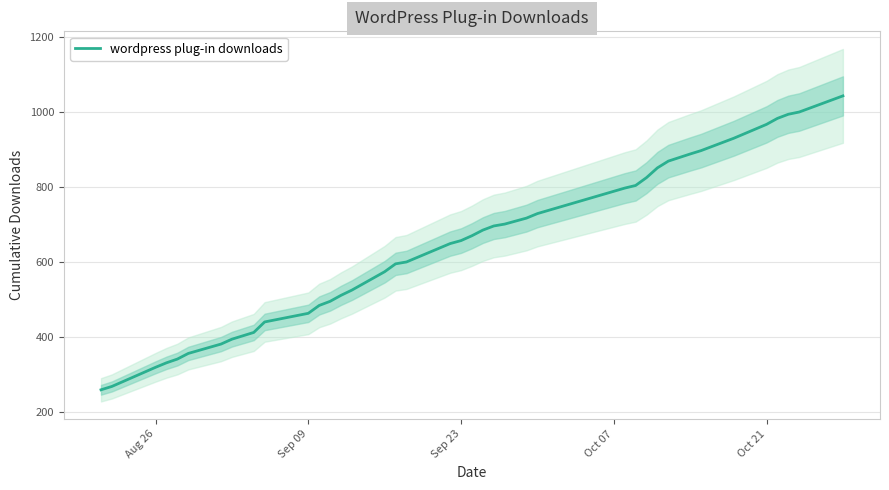

Does the chart have visible grid lines?

Yes